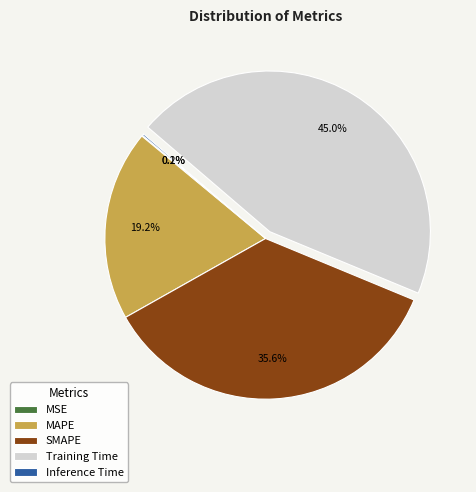

Which category has the biggest portion of the pie?

Training Time